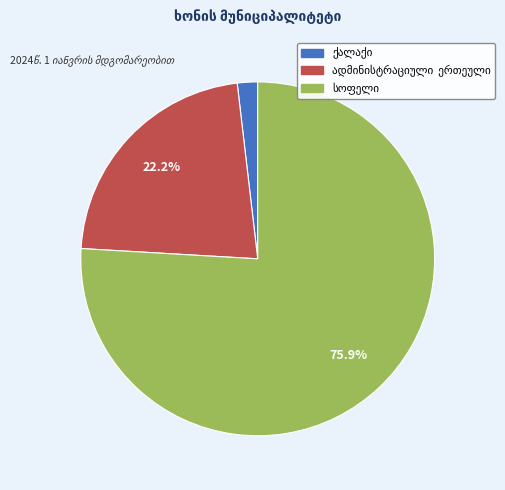

Count the number of slices in the pie.

3